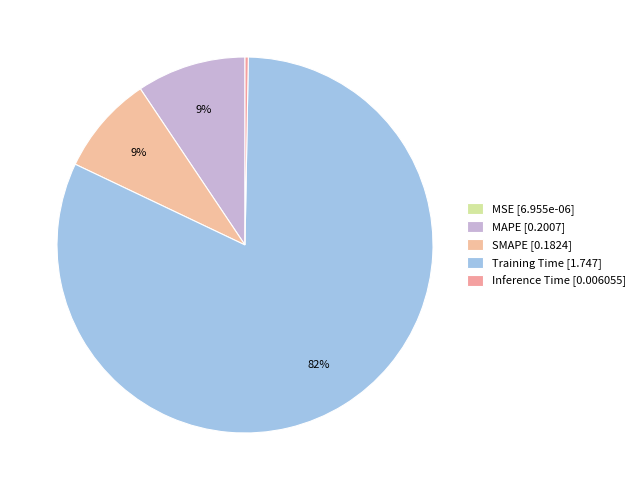

To the nearest percent, what is the average slice percentage?

20%